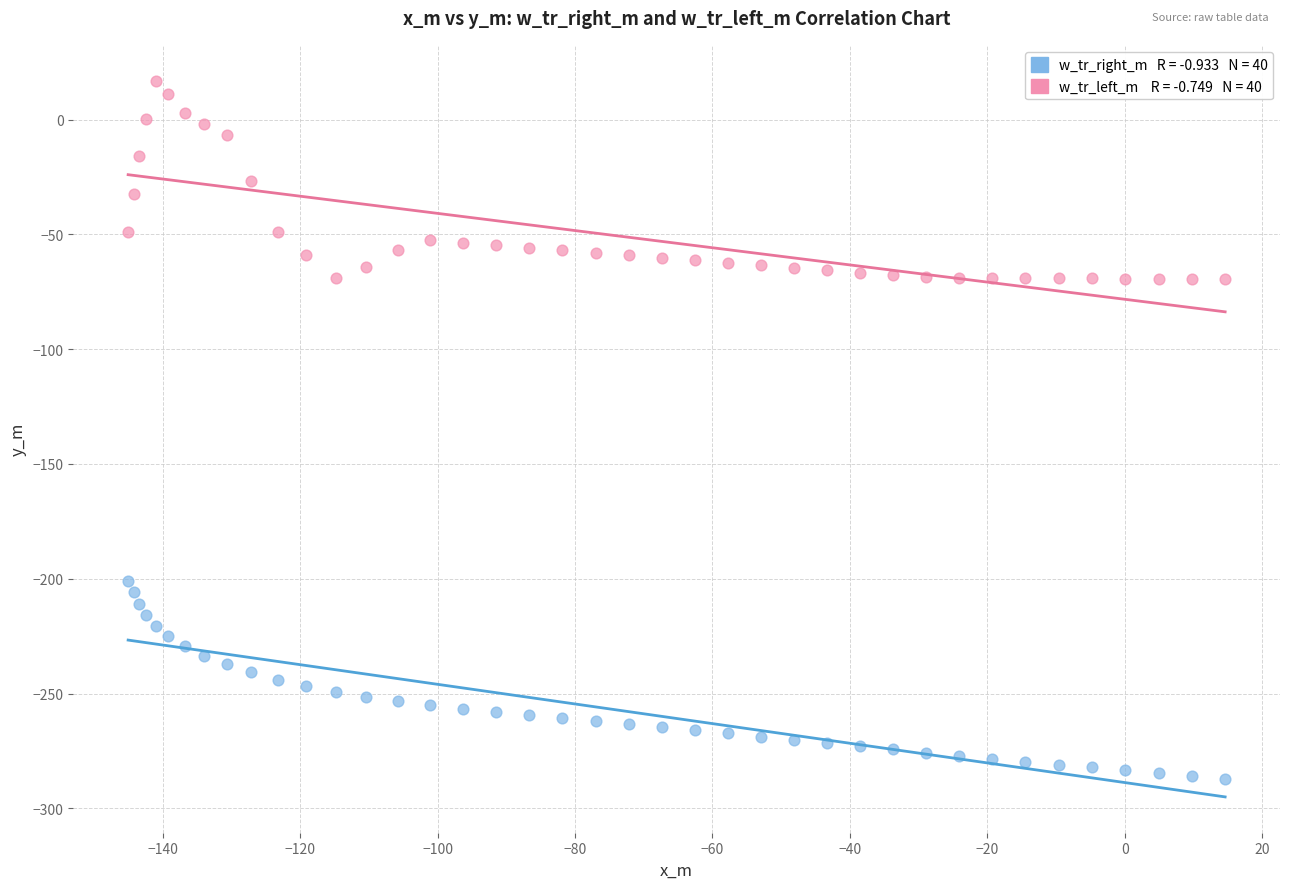

Across all data points, what is the range of X values (max minus min)?

159.7